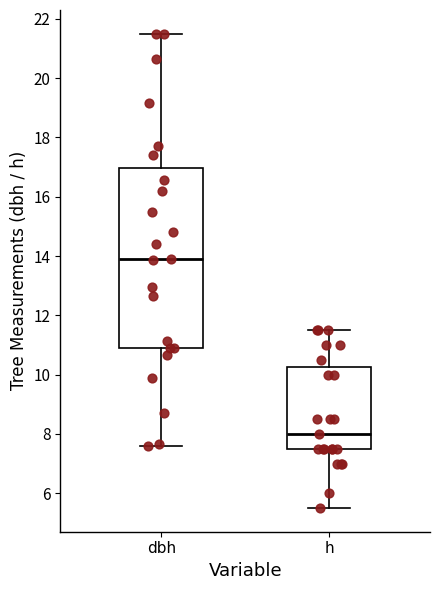

Where does the median line of the box for dbh sit on the y-axis? The values are not printed on the chart, so give them approximately, as read against the axis.

14.0